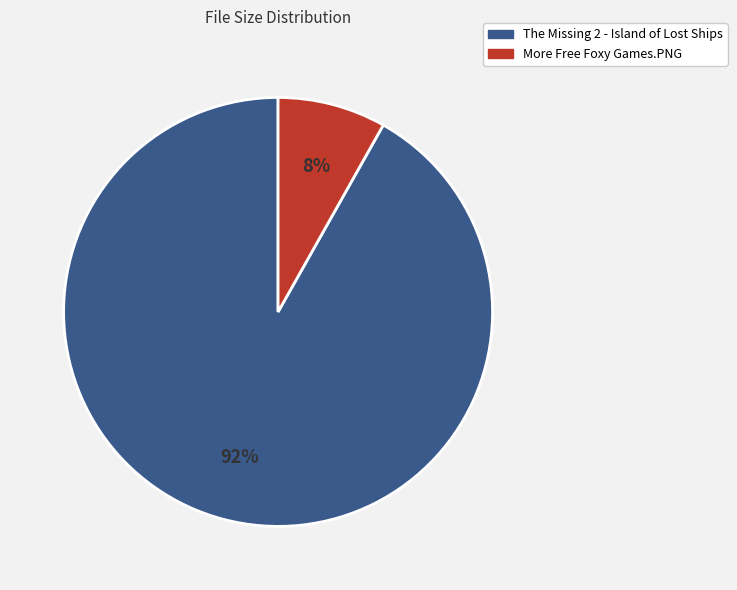

To the nearest percent, what portion does The Missing 2 - Island of Lost Ships represent?

92%